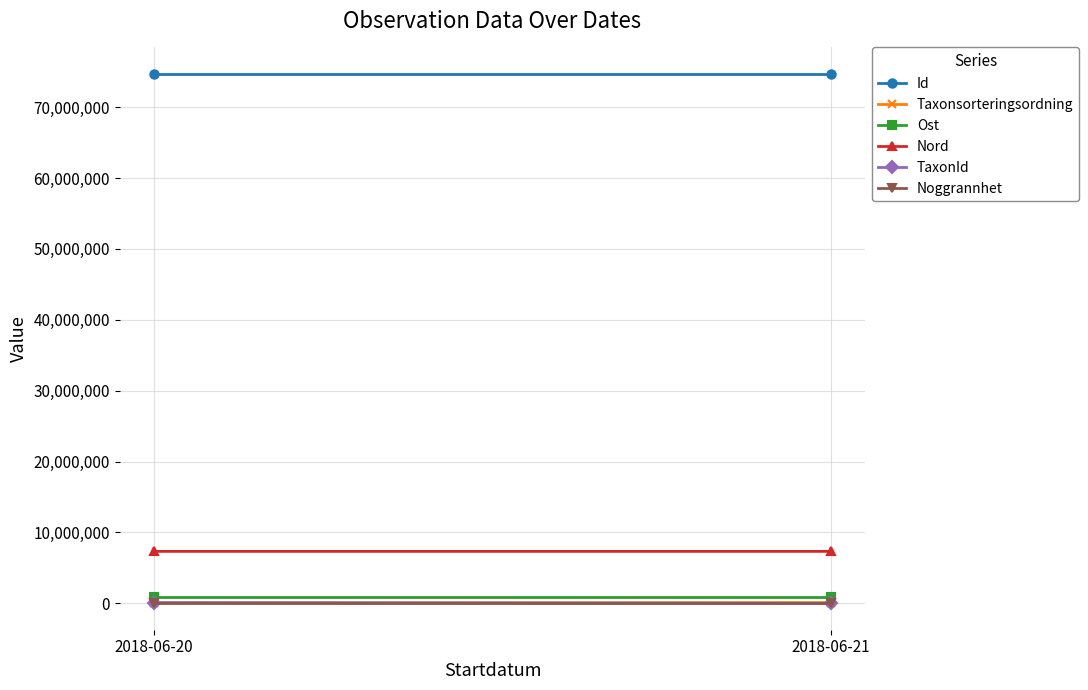

Is the value of Taxonsorteringsordning at 2018-06-21 greater than the value of TaxonId at 2018-06-21?

Yes